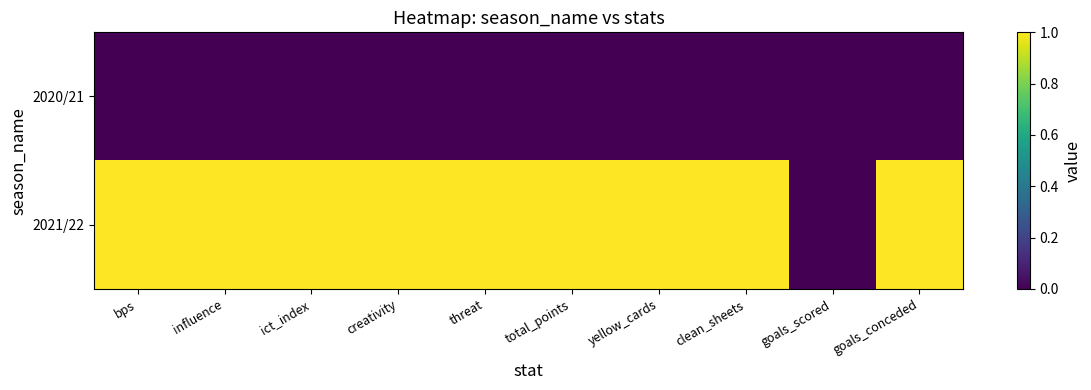

Reading left to right, what are all the values shown in this chart?

2020/21: bps=0	influence=0	ict_index=0	creativity=0	threat=0	total_points=0	yellow_cards=0	clean_sheets=0	goals_scored=0	goals_conceded=0
2021/22: bps=1	influence=1	ict_index=1	creativity=1	threat=1	total_points=1	yellow_cards=1	clean_sheets=1	goals_scored=0	goals_conceded=1